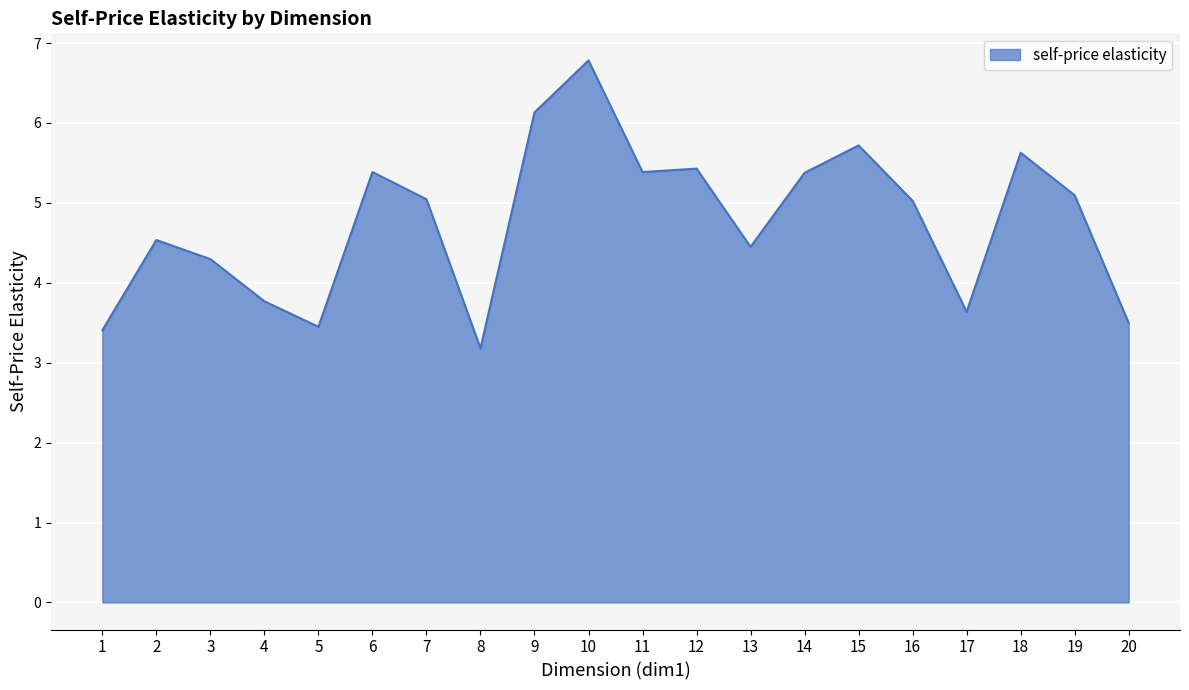

What is the maximum value shown in the chart?

6.8